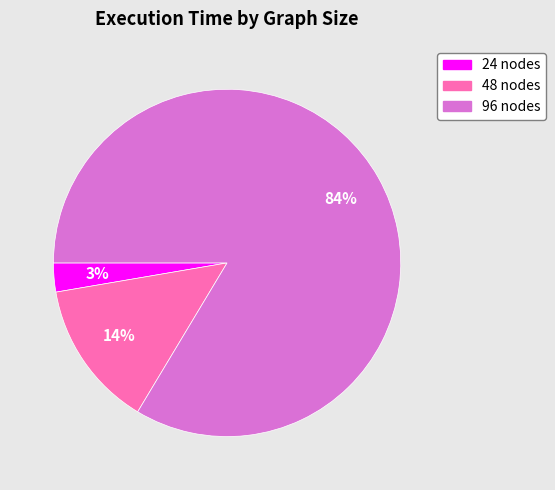

Does any single category account for the majority?

Yes